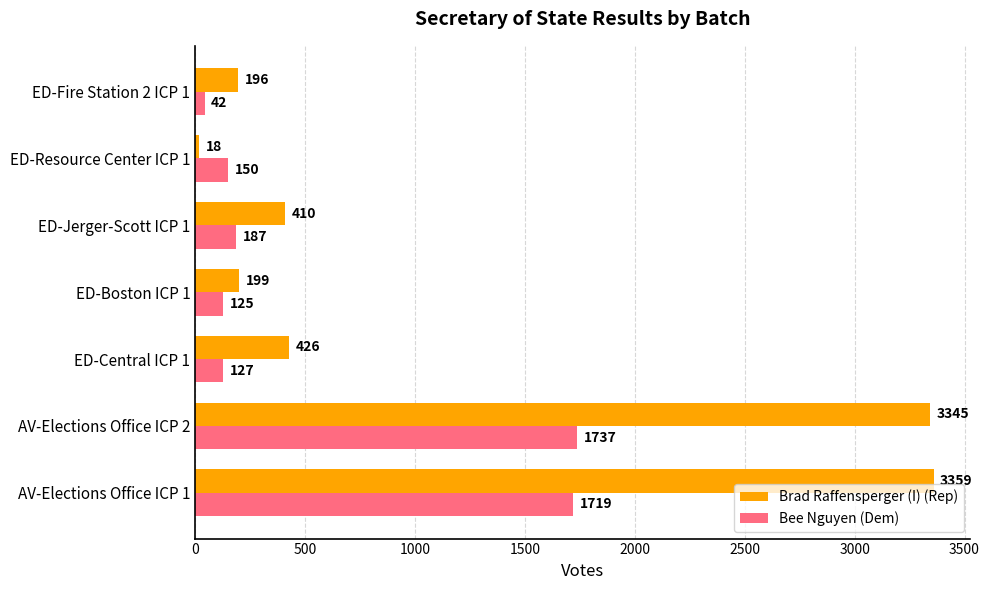

Rank the series by their maximum value, from lowest to highest.

Bee Nguyen (Dem), Brad Raffensperger (I) (Rep)